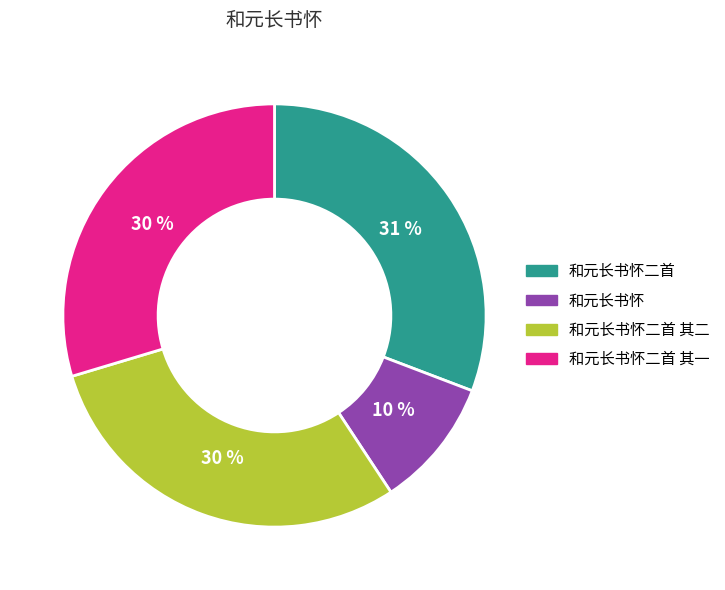

Is there any slice that represents more than half of the pie?

No